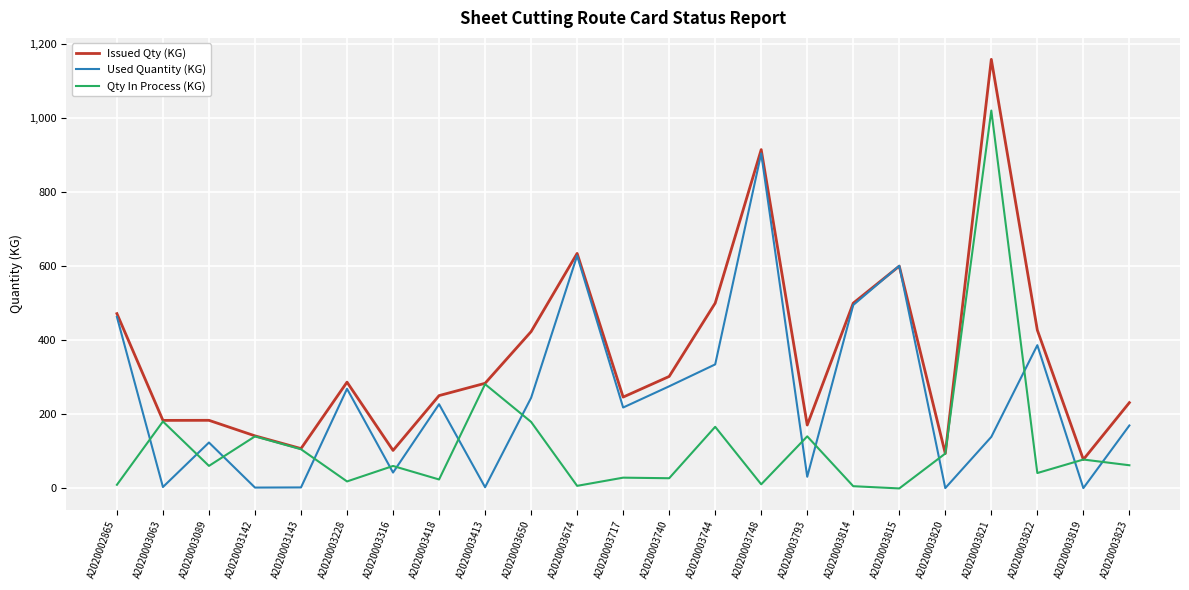

What is the average value of the Qty In Process (KG) series?

118.7